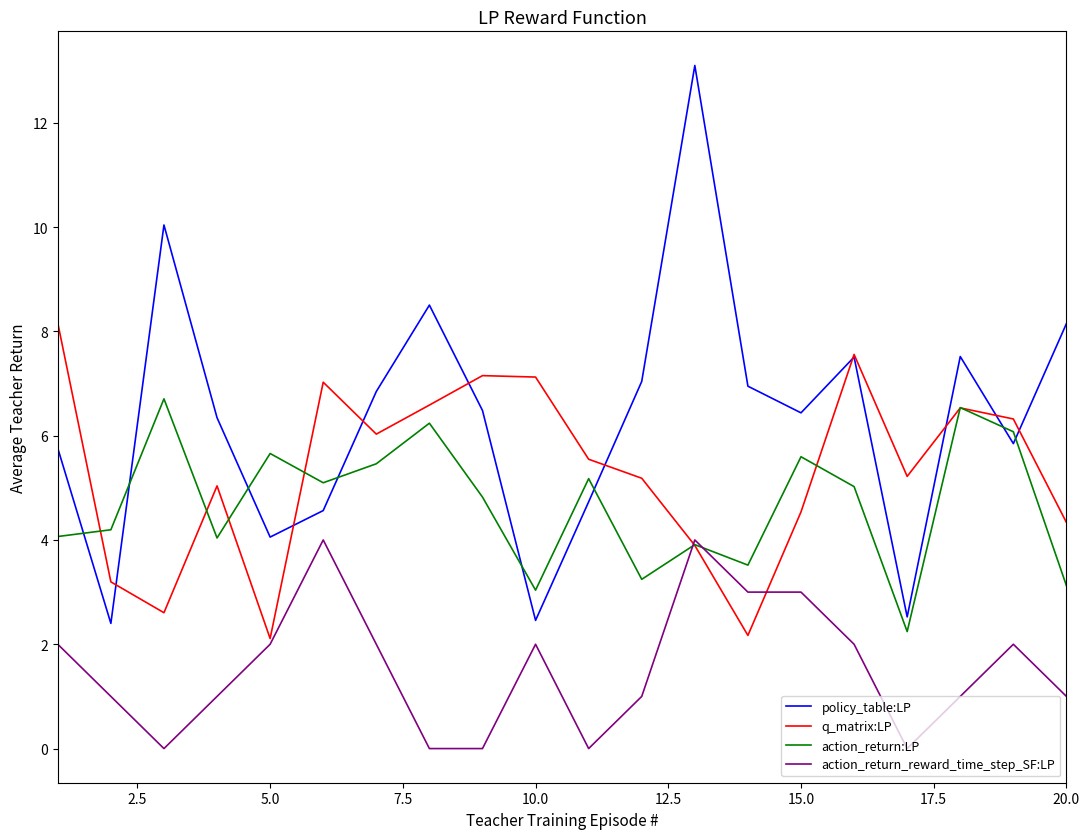

Is this an area chart (filled region under the line)?

No